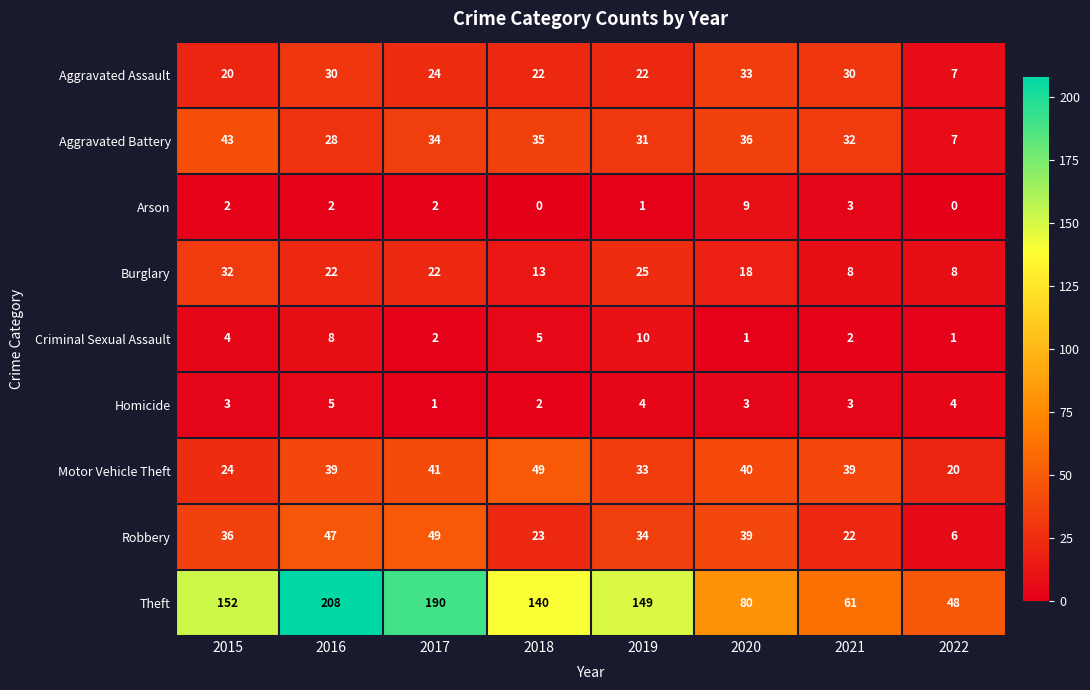

What is the total value across all series at 2017?

365